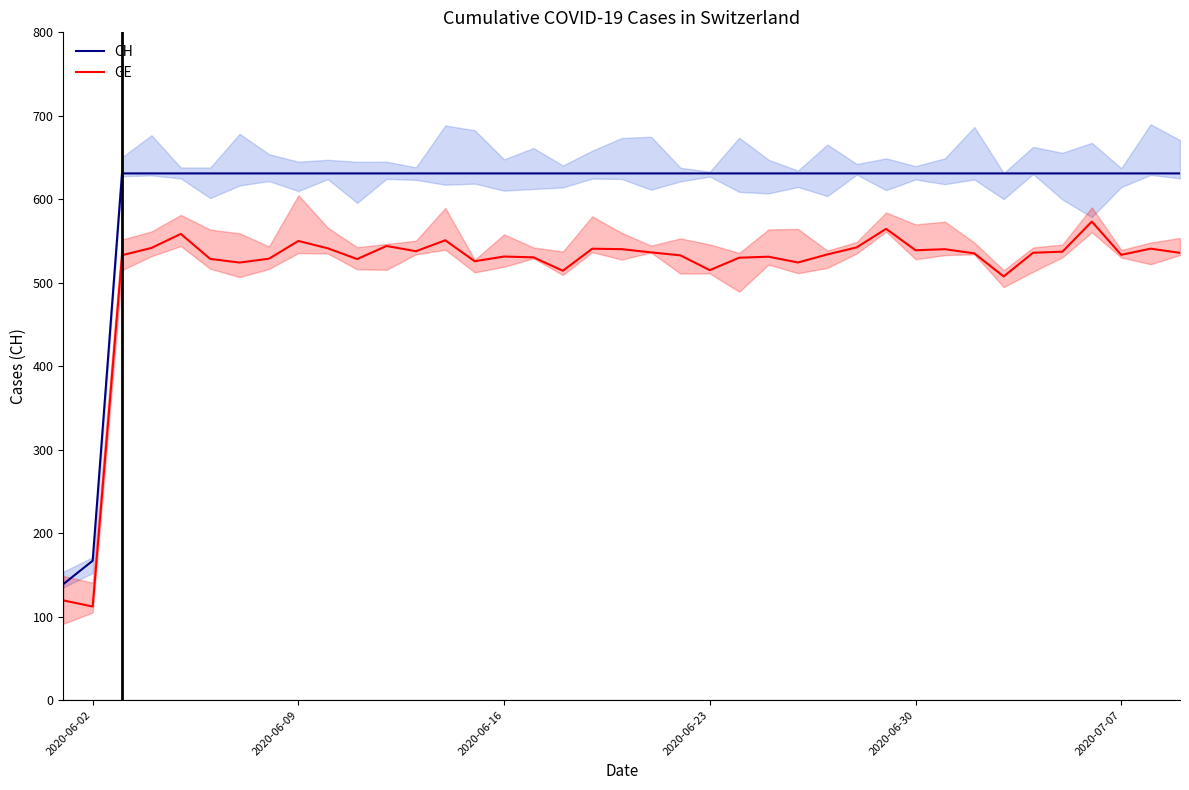

True or false: CH has more than 2 points higher than both neighbors.

False